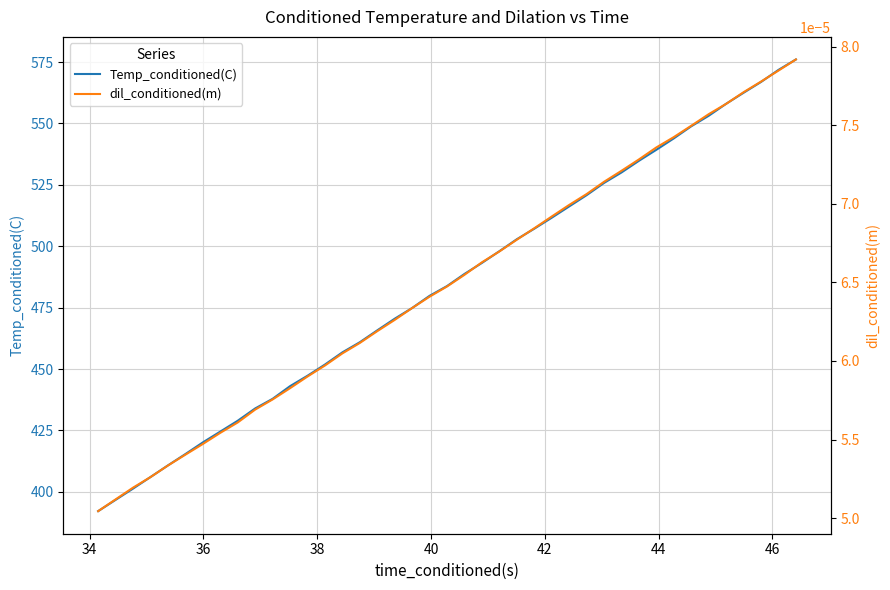

Reading left to right, extract all data points from this chart.

Temp_conditioned(C): 392.2	401.3	406.0	410.8	415.4	420.2	424.5	429.0	434.0	437.9	443.0	447.3	451.8	456.8	460.9	465.8	470.5	474.9	479.8	483.8	488.7	493.2	498.0	502.9	507.1	511.6	516.2	520.8	525.8	530.0	534.8	539.3	543.9	548.8	553.1	558.0	562.5	566.9	571.8	576.0
dil_conditioned(m): 0.0	0.0	0.0	0.0	0.0	0.0	0.0	0.0	0.0	0.0	0.0	0.0	0.0	0.0	0.0	0.0	0.0	0.0	0.0	0.0	0.0	0.0	0.0	0.0	0.0	0.0	0.0	0.0	0.0	0.0	0.0	0.0	0.0	0.0	0.0	0.0	0.0	0.0	0.0	0.0